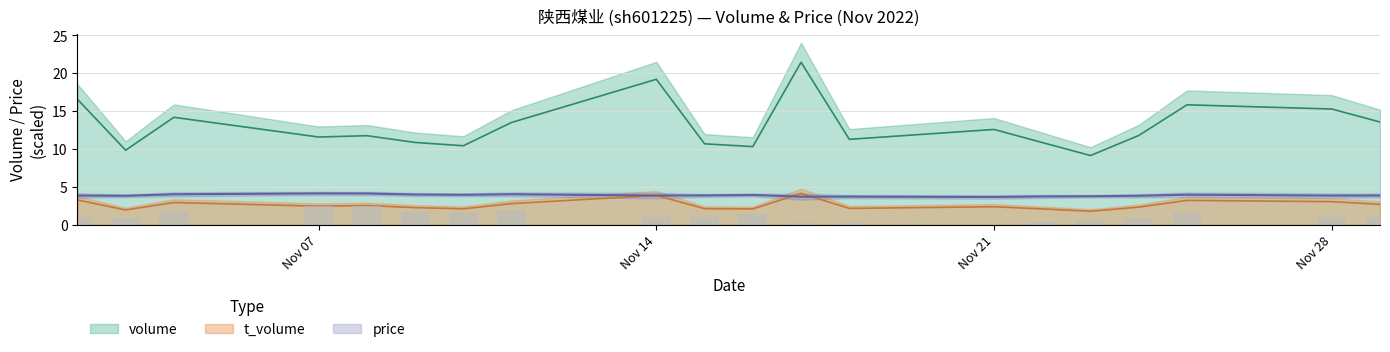

Rank the series by their maximum value, from highest to lowest.

volume, t_volume, price